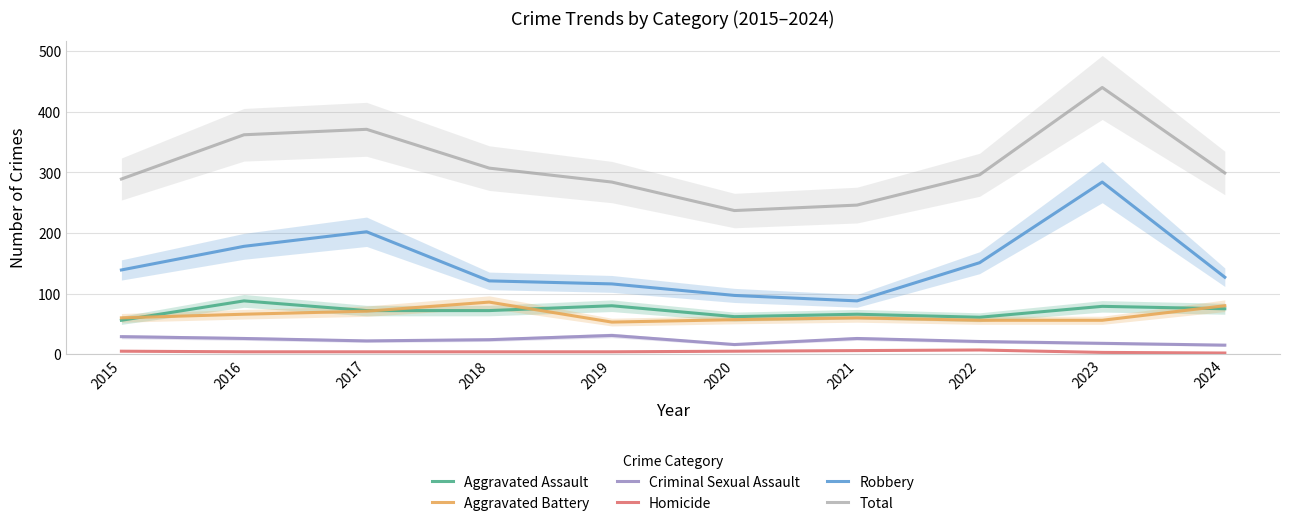

What is the sum of the Aggravated Assault values at 2021 and 2016?

154